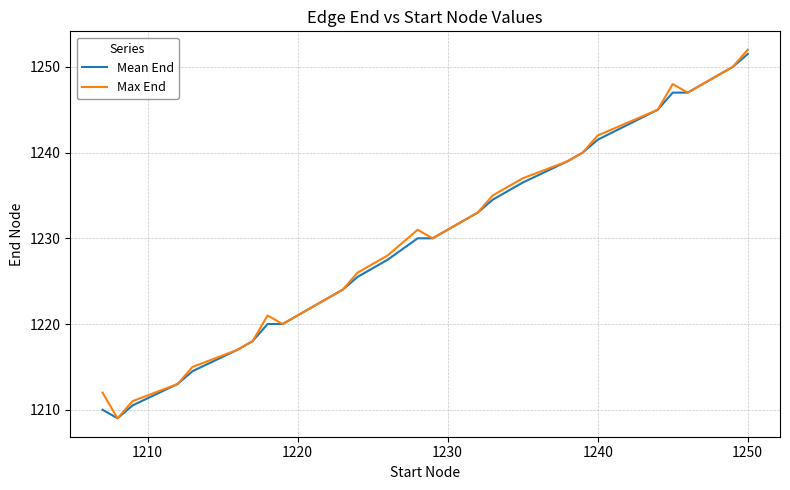

What are all the series names shown in the legend?

Mean End, Max End